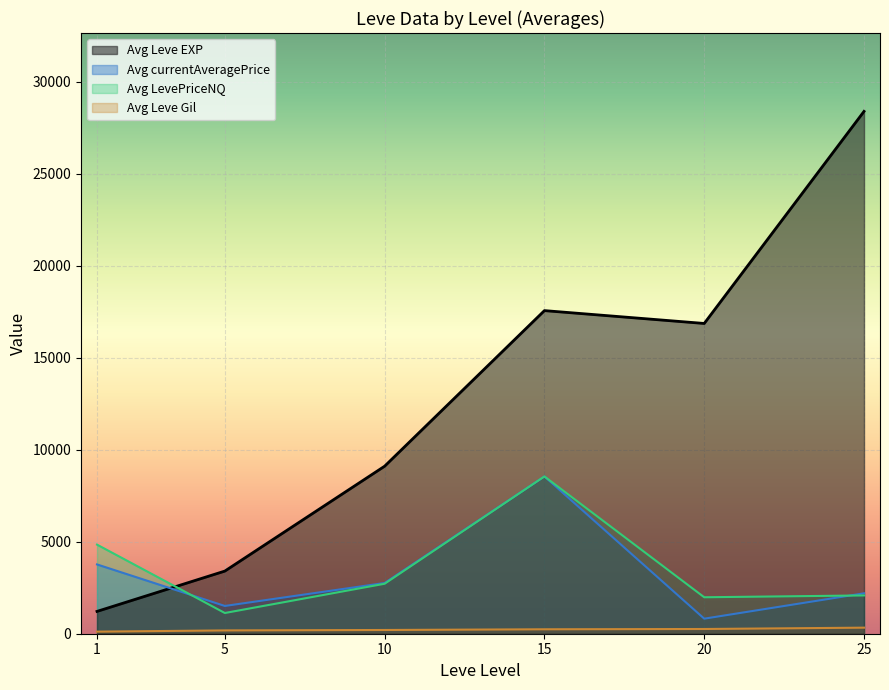

At which category does Leve EXP reach its first local valley?

1